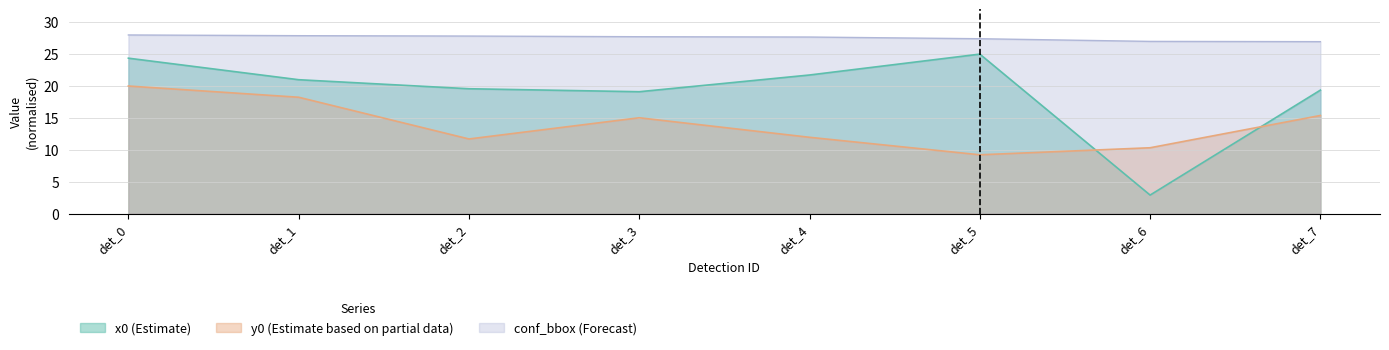

What is the approximate value of y0 at det_2?

11.7